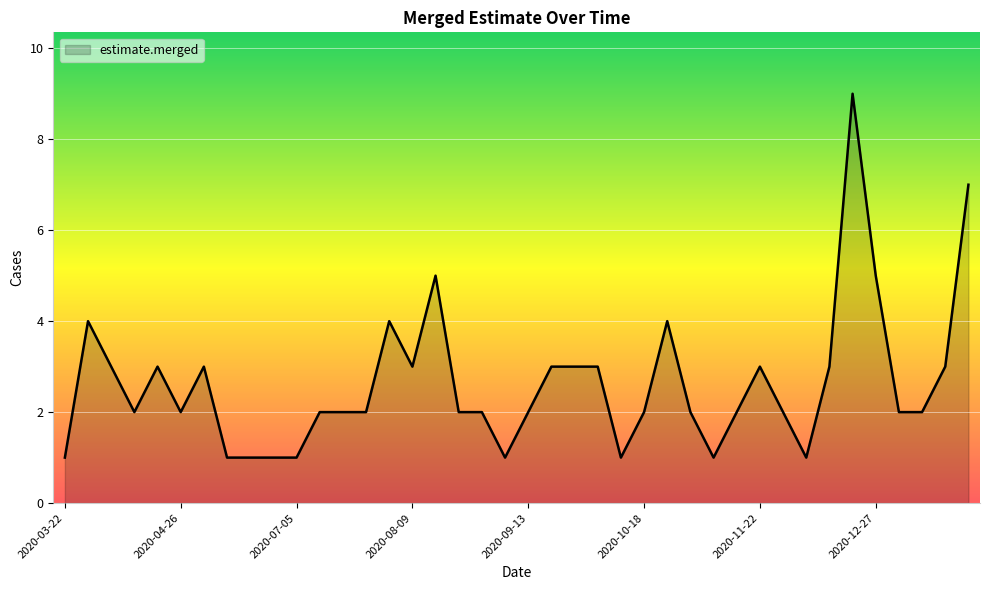

What is the greatest value displayed?

9